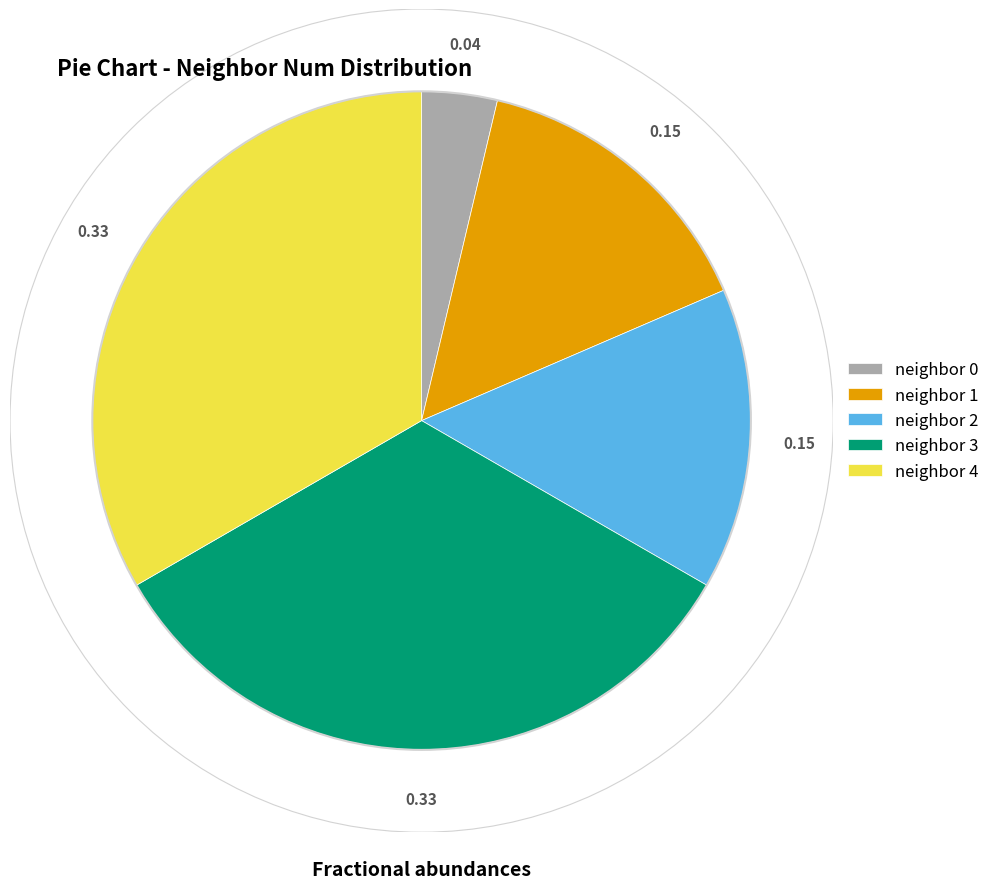

Between neighbor 3 and neighbor 2, which is larger?

neighbor 3